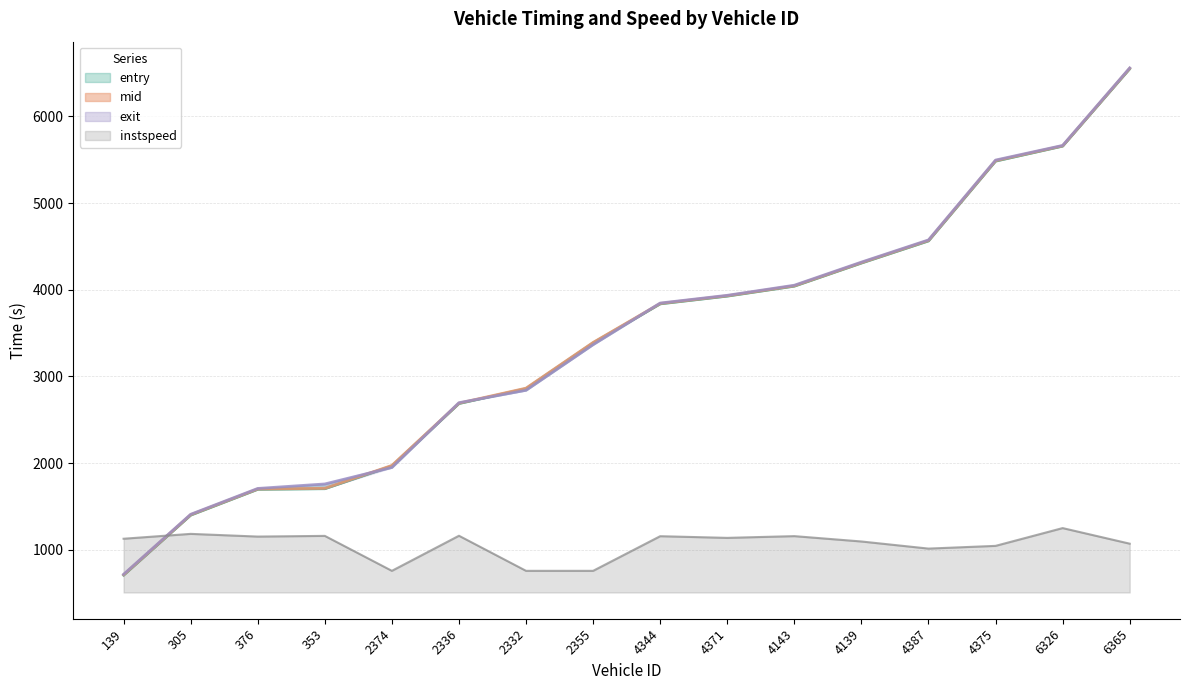

What position from the left is 2336?

6